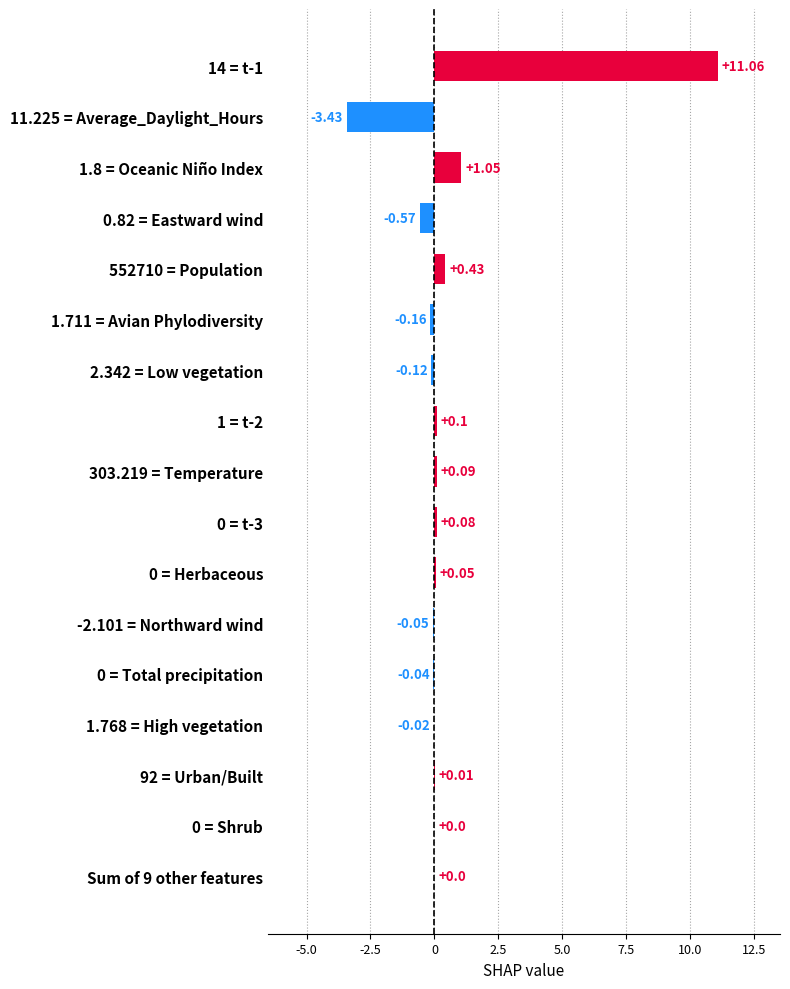

What is the sum of all values?

8.5